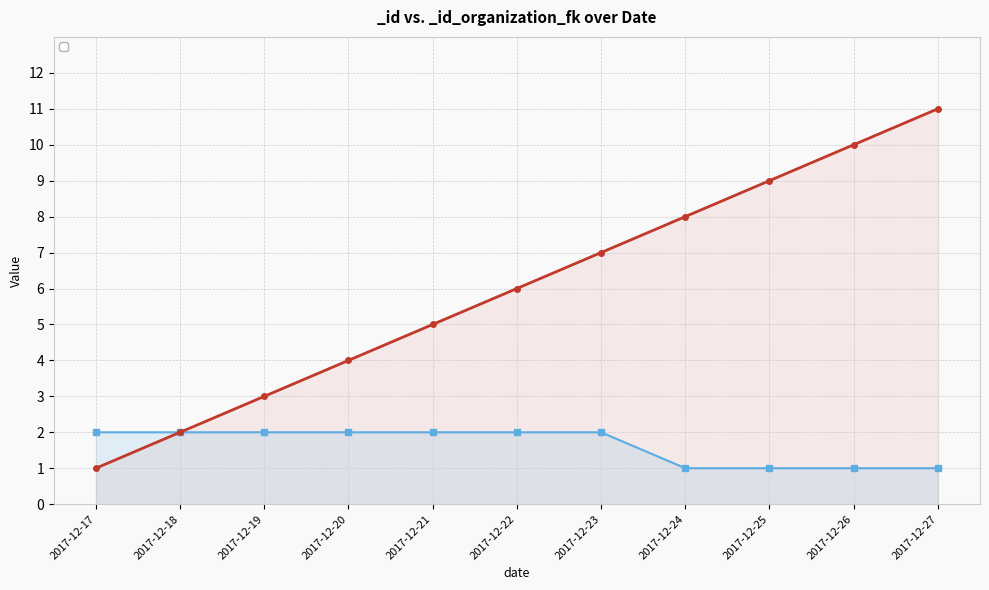

Is this an area chart (filled region under the line)?

No